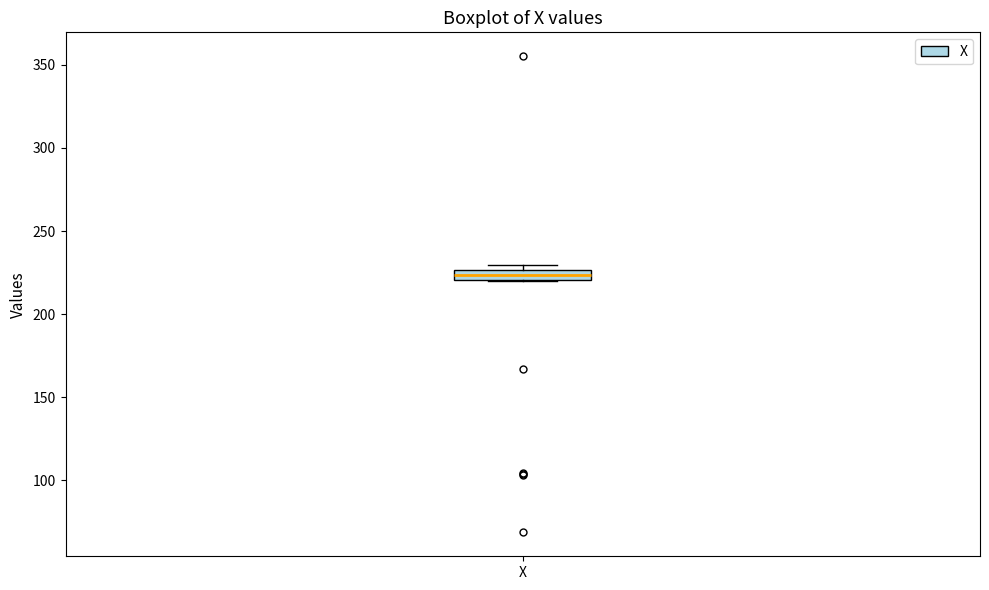

Where is the lower edge of the box for X on the y-axis? The values are not printed on the chart, so give them approximately, as read against the axis.

220